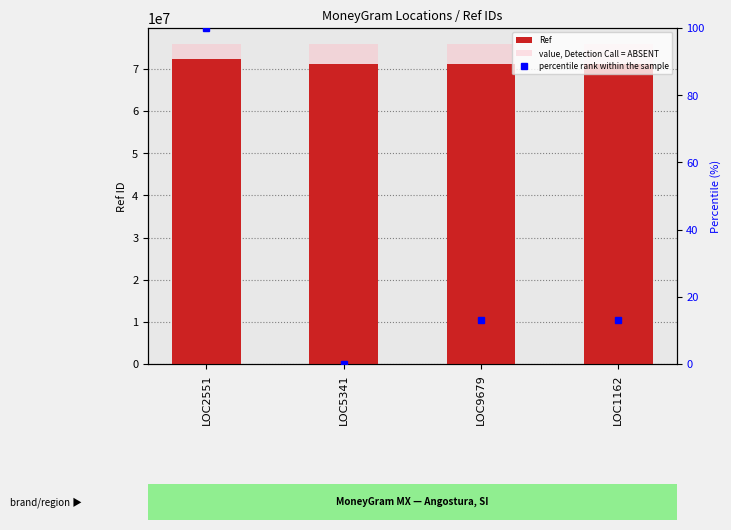

Reading left to right, extract all data points from this chart.

Ref: LOC2551=72312551.0	LOC5341=71125341.0	LOC9679=71279679.0	LOC1162=71281162.0
value, Detection Call = ABSENT: LOC2551=75928178.5	LOC5341=75928178.5	LOC9679=75928178.5	LOC1162=75928178.5